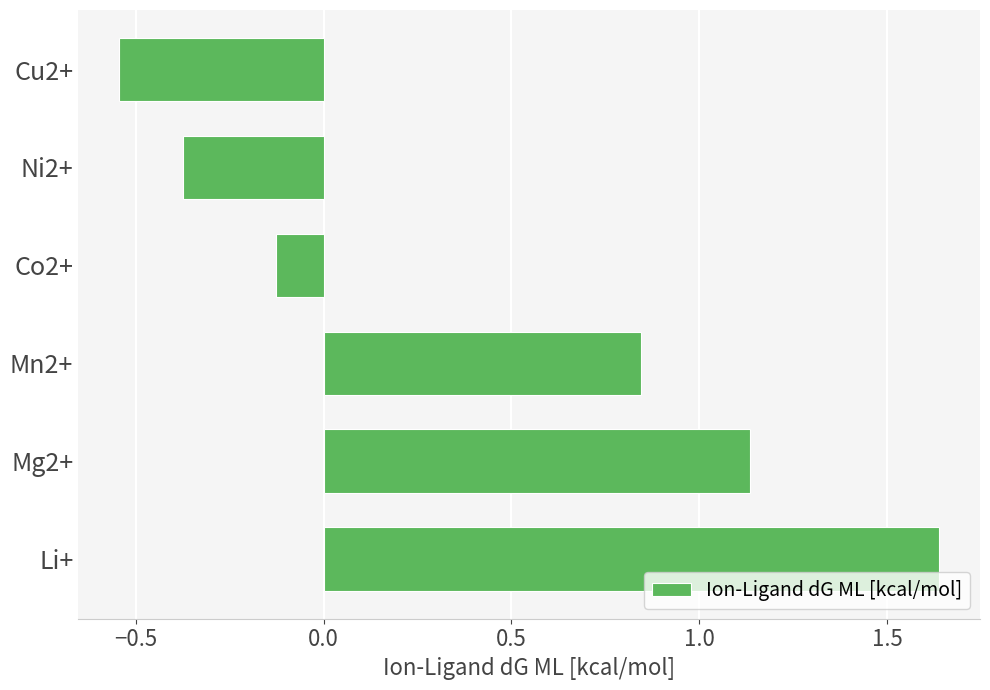

Between Co2+ and Mn2+, which is larger?

Mn2+